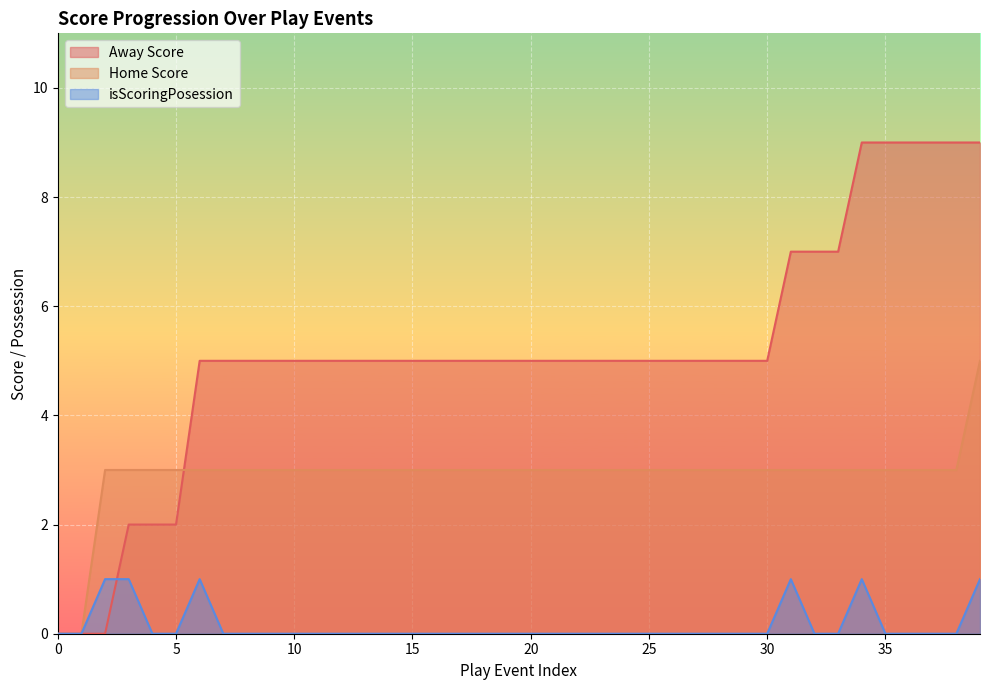

Which has a higher value, 38 or 13?

38